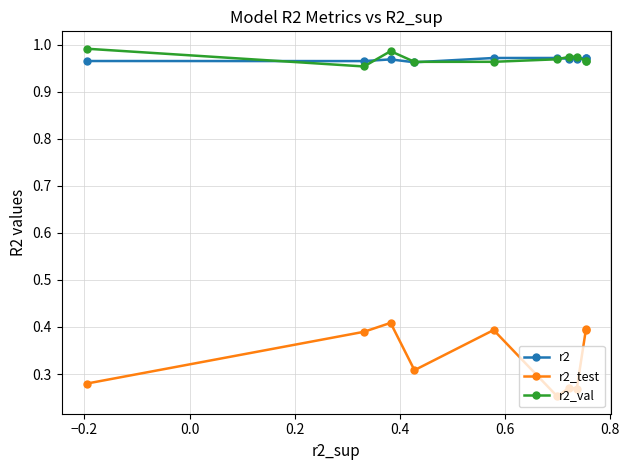

Which series has the widest spread of values?

r2_test